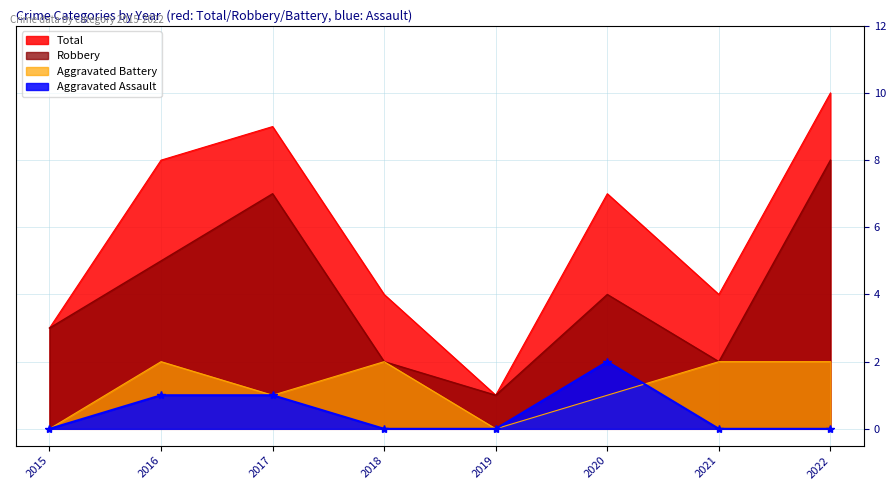

True or false: Aggravated Assault has more than 0 points higher than both neighbors.

True